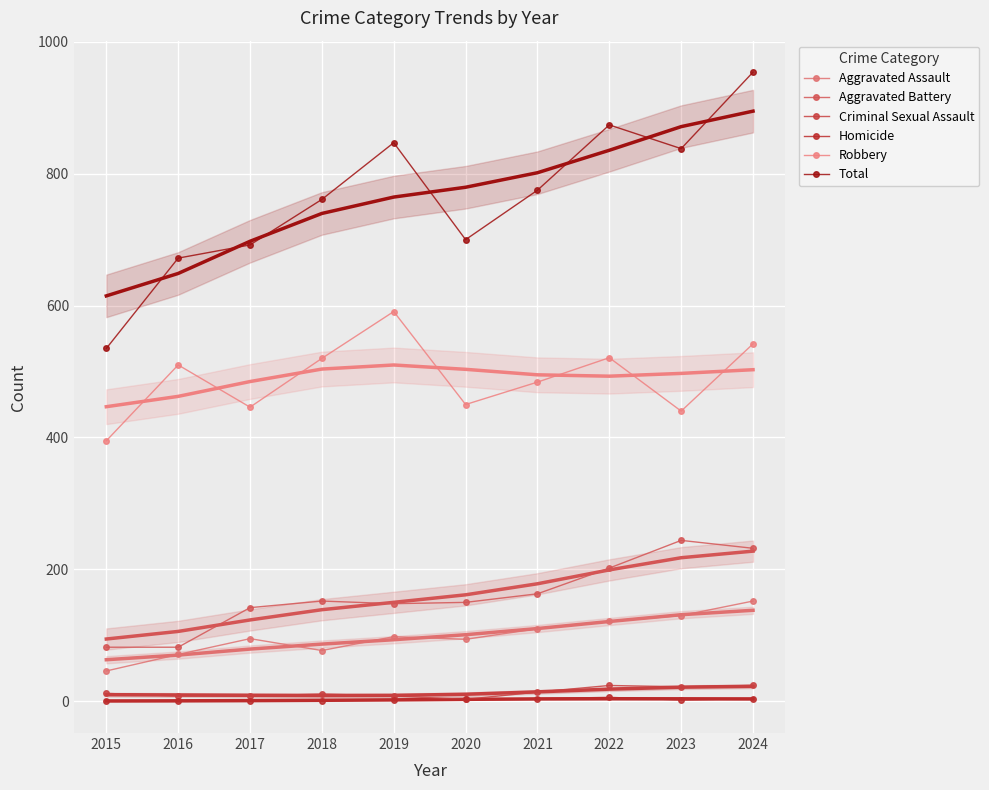

At which category does the chart reach its peak across all series?

2024